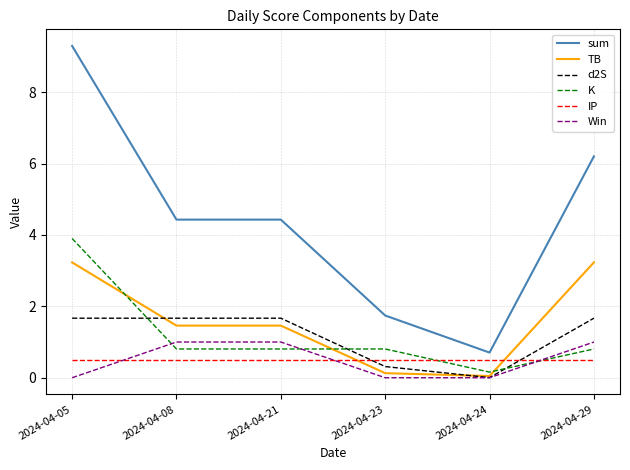

What is the average value of the sum series?

4.5